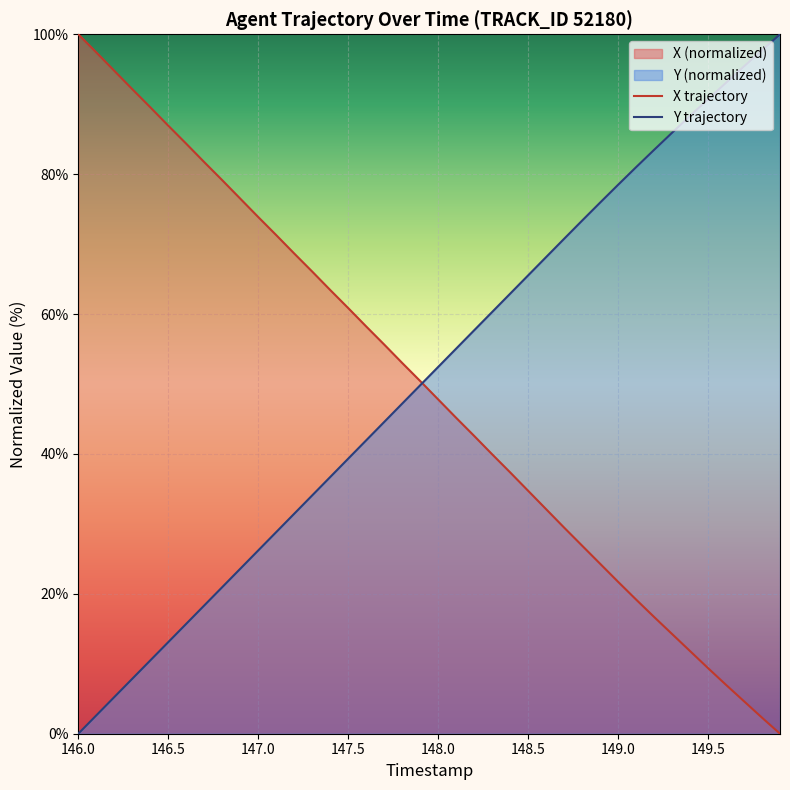

True or false: Y trajectory has a value of 6.3 at 149.5.

False